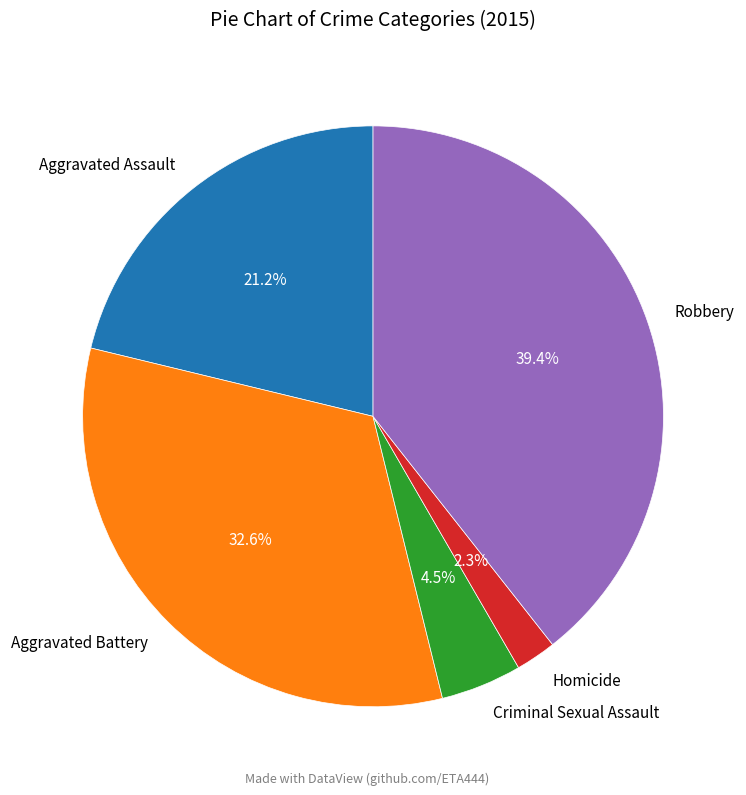

Is there any slice that represents more than half of the pie?

No